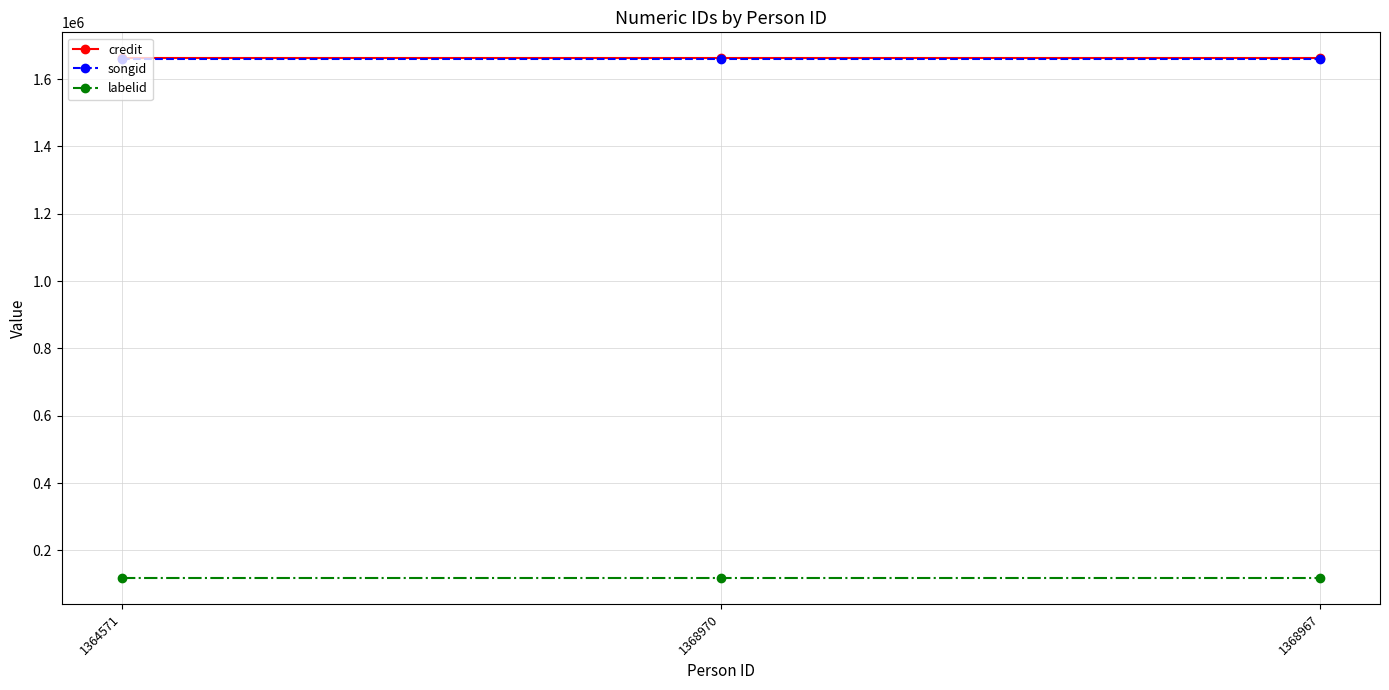

The value of songid at 1368967 is 2390633. True or false?

False